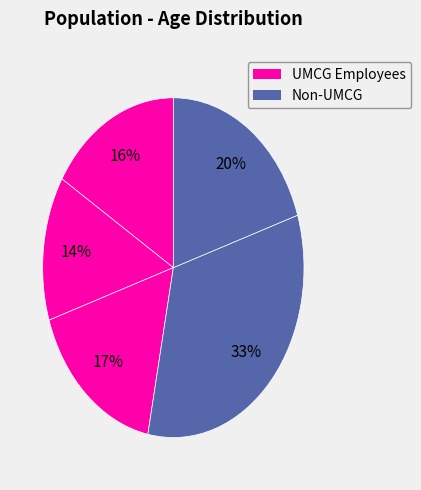

To the nearest percent, what is the average slice percentage?

20%